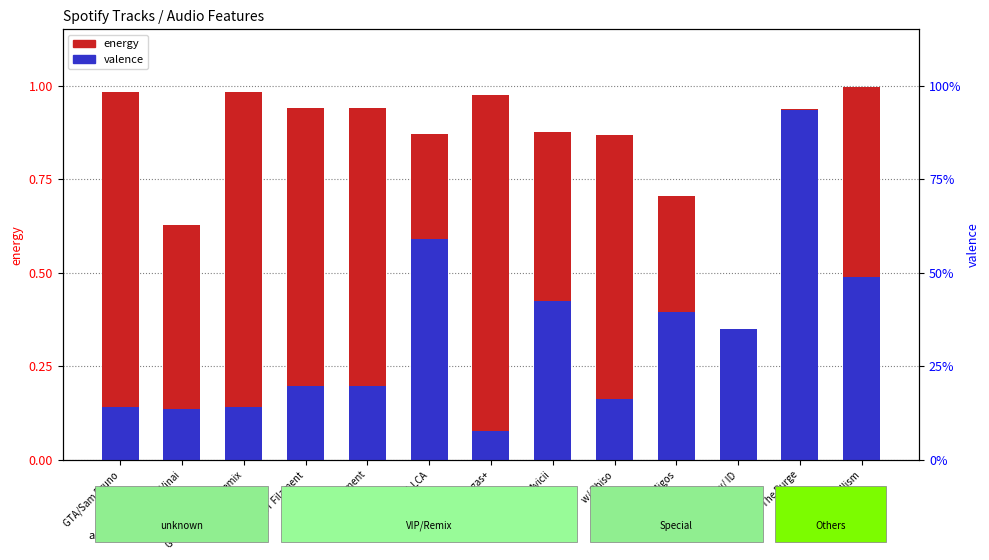

Reading left to right, transcribe all the data shown in this chart.

energy: 1.0	0.6	1.0	0.9	0.9	0.9	1.0	0.9	0.9	0.7	0.1	0.9	1.0
valence: 0.1	0.1	0.1	0.2	0.2	0.6	0.1	0.4	0.2	0.4	0.3	0.9	0.5